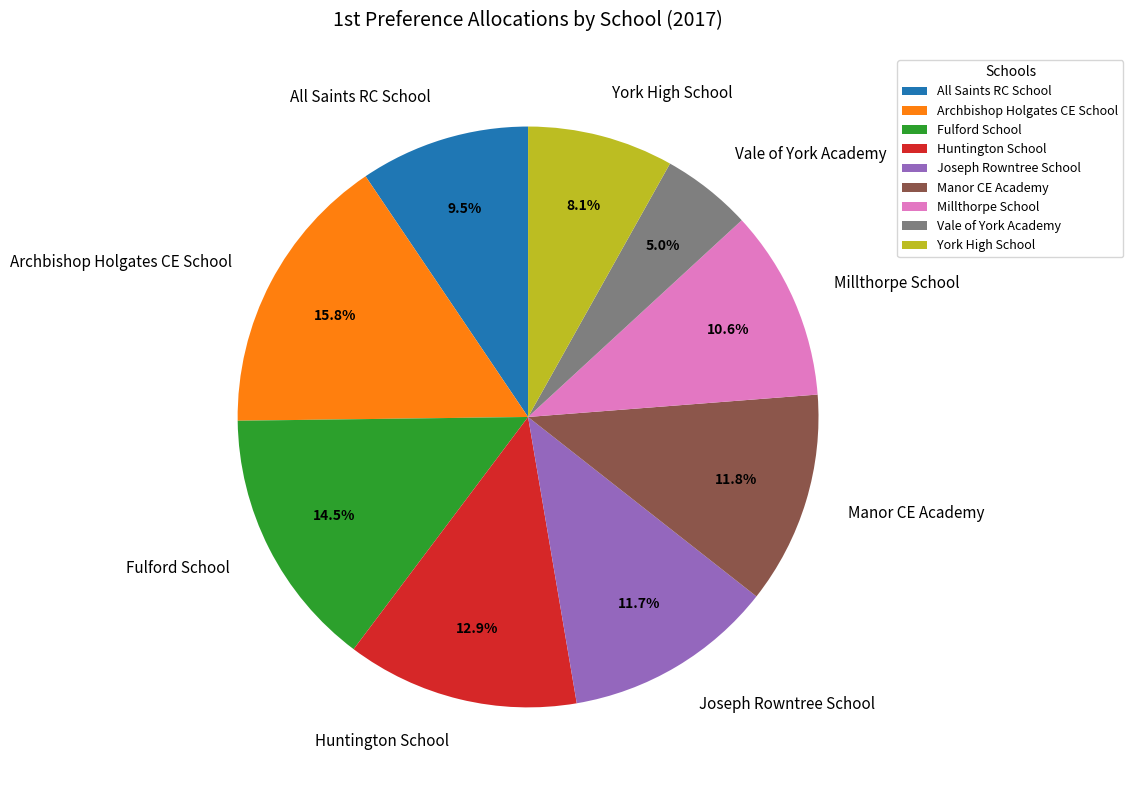

What is the total percentage of Manor CE Academy and All Saints RC School?

21.3%